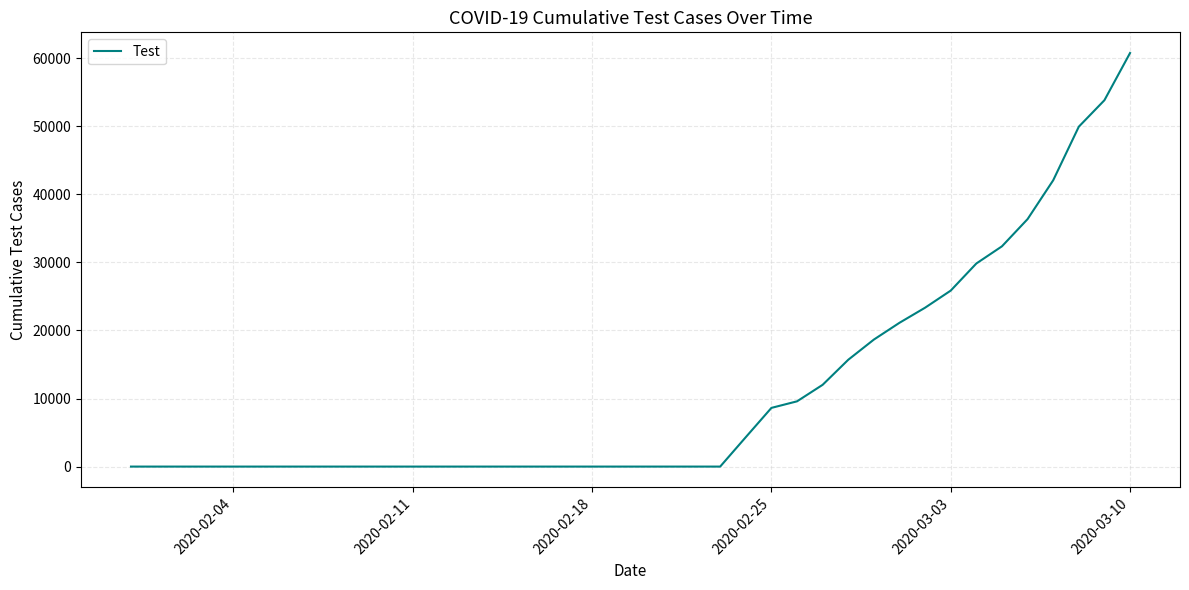

What is the difference between the maximum and minimum values?

60761